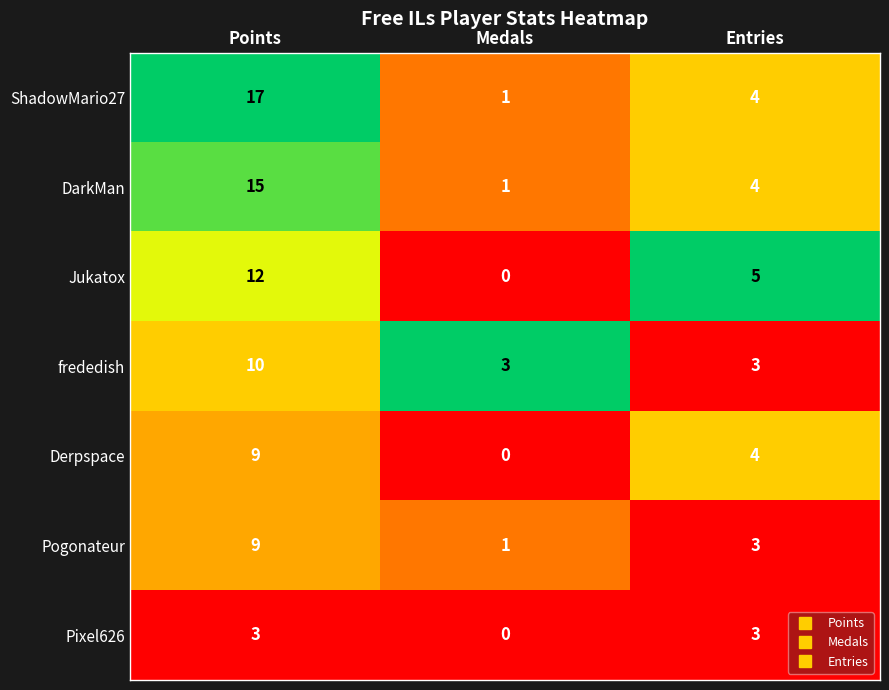

Is it true that DarkMan equals 15 at Points?

True